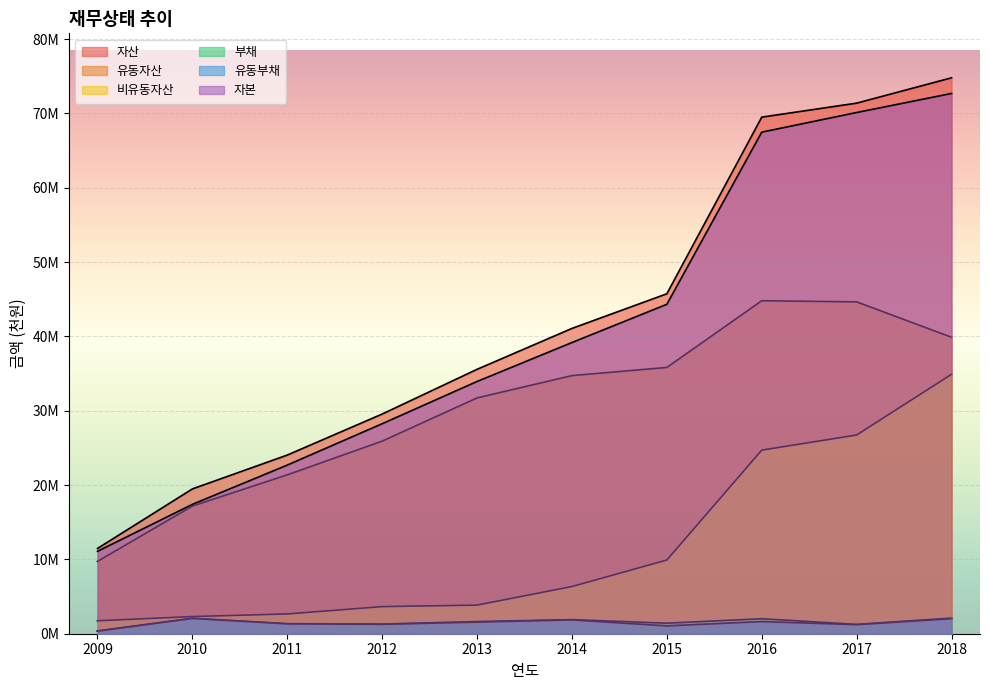

At which label is 부채 closest to 1244594?

2017